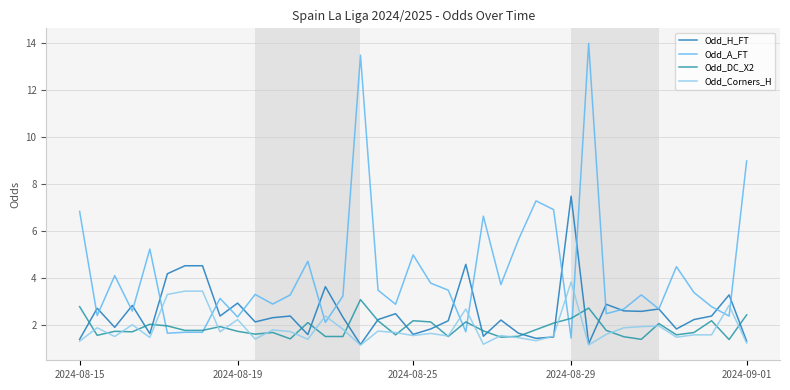

How many intersections are there between Odd_A_FT and Odd_H_FT?

18